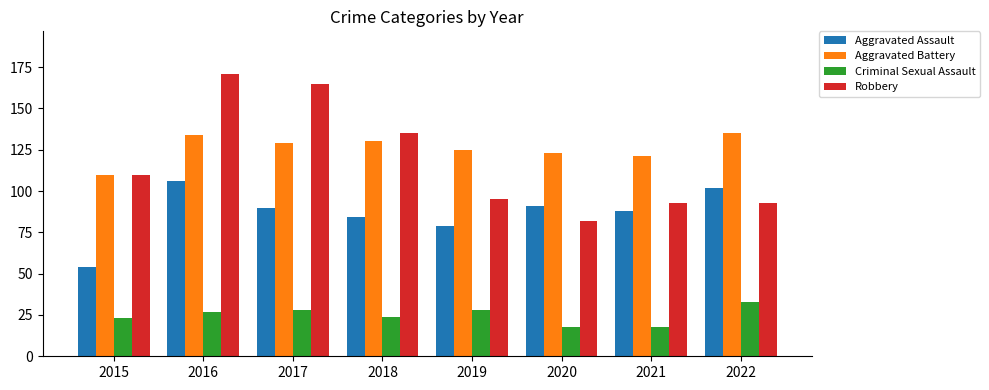

The value of Criminal Sexual Assault at 2016 is 27. True or false?

True